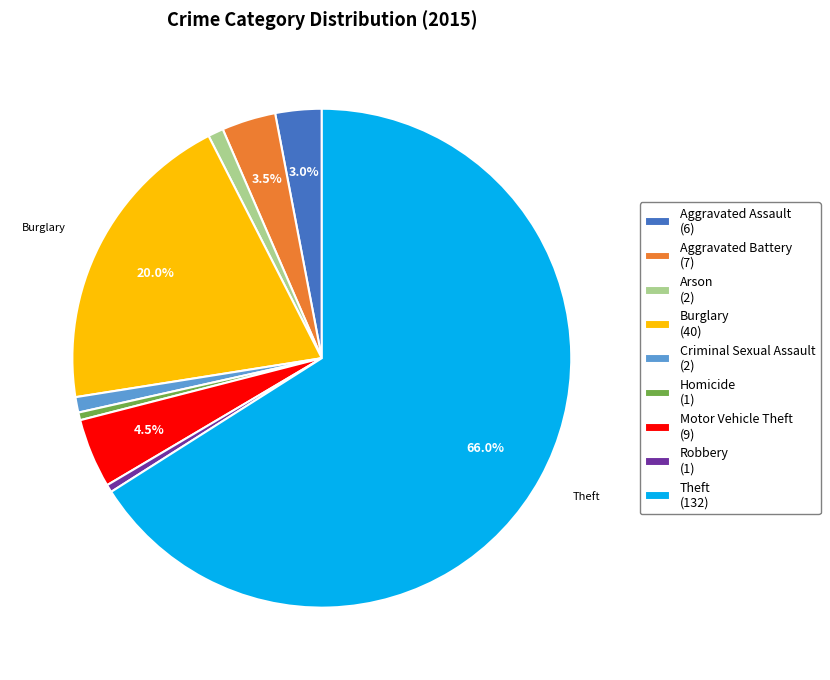

Between Aggravated Assault (6) and Burglary (40), which is larger?

Burglary (40)